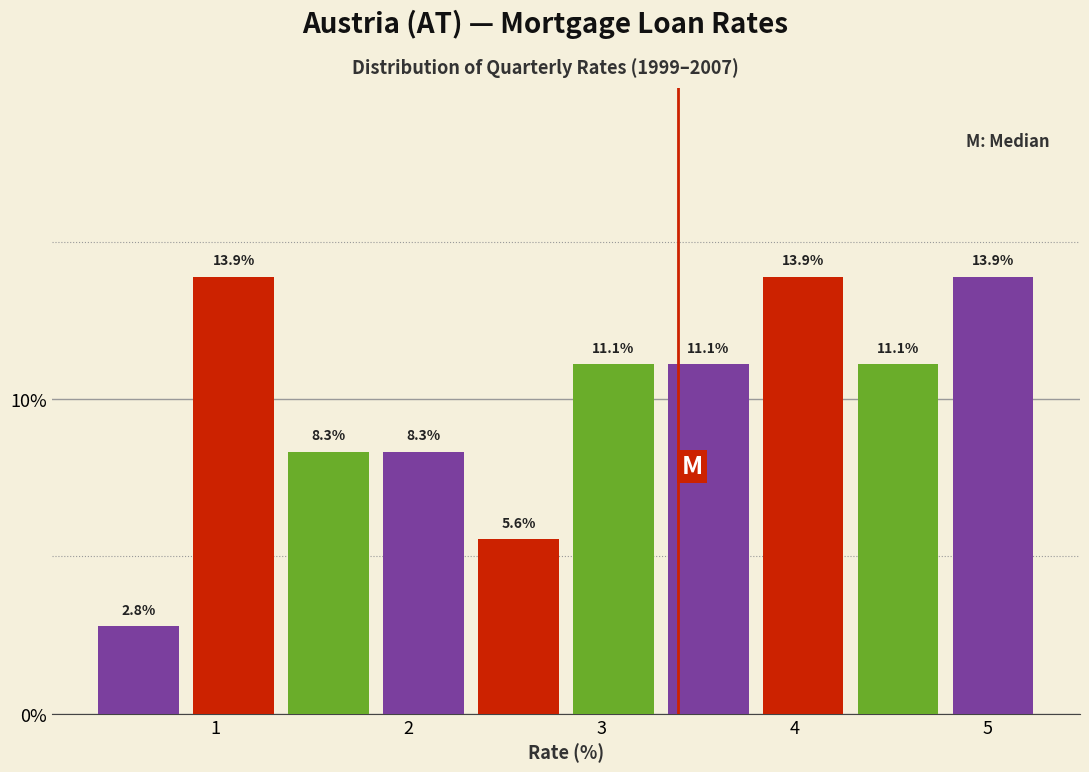

Reading left to right, transcribe this chart: for each bar, give the range it covers on the x-axis and its height. The bar edges are not printed on the chart, so give them approximately, as read against the axis.

0.4 to 0.8: 2.8
0.8 to 1.3: 13.9
1.3 to 1.8: 8.3
1.8 to 2.3: 8.3
2.3 to 2.8: 5.6
2.8 to 3.3: 11.1
3.3 to 3.8: 11.1
3.8 to 4.3: 13.9
4.3 to 4.8: 11.1
4.8 to 5.3: 13.9